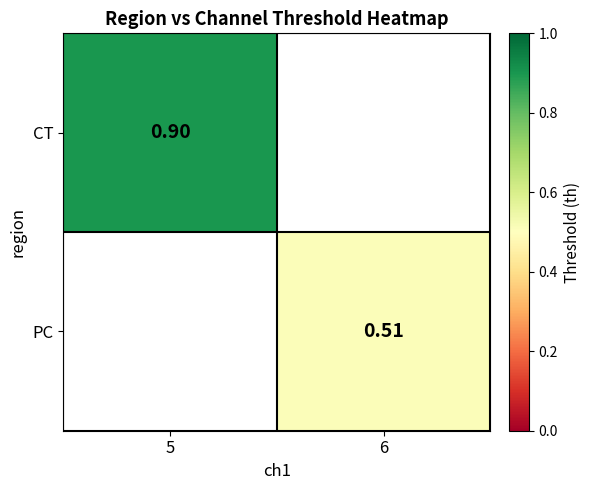

Is the value of CT at 5 greater than the value of PC at 6?

Yes